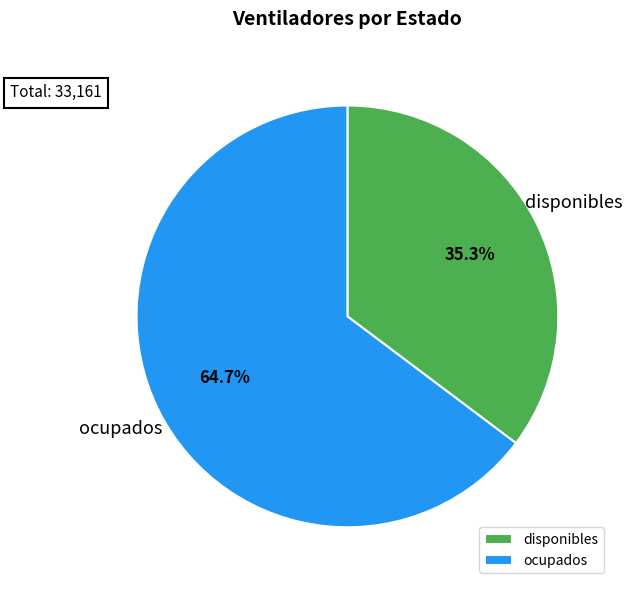

Count the number of slices in the pie.

2